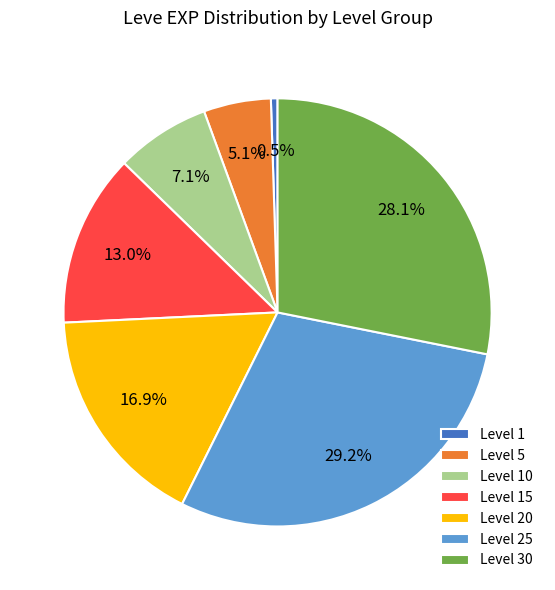

To the nearest percent, what is the average slice percentage?

14%